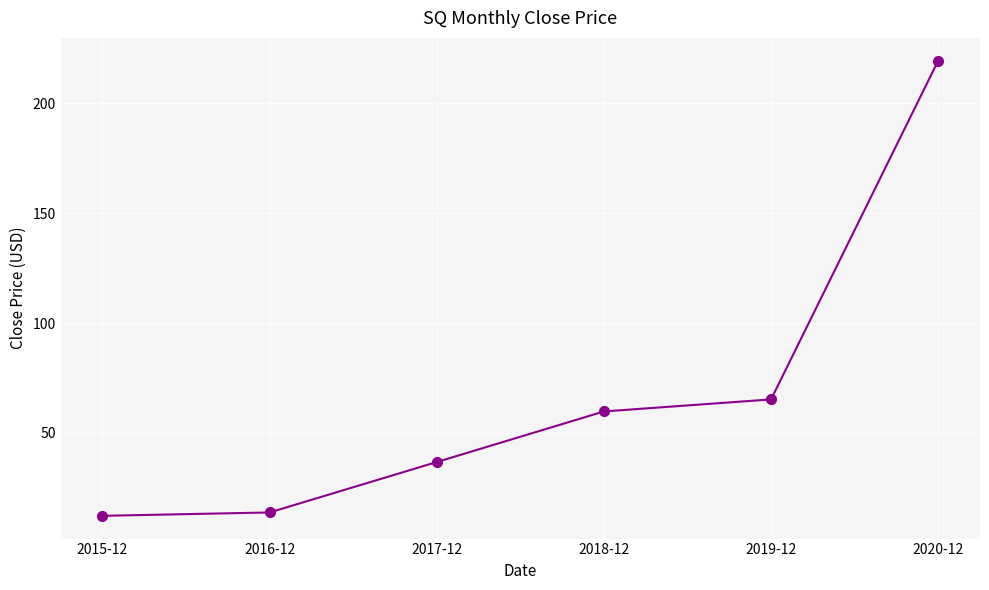

Read the value at 2015-12.

12.3